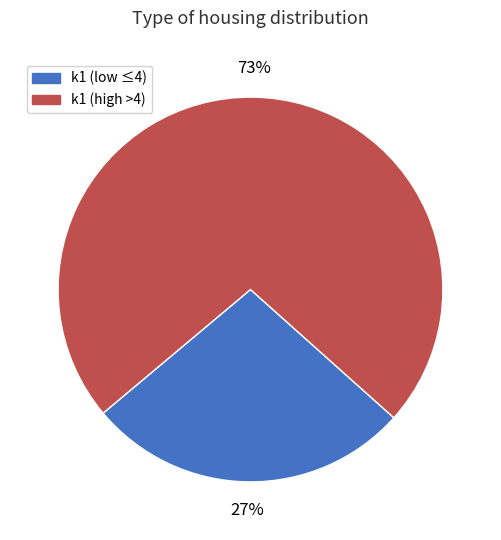

Is it true that k1 (high >4) is 58% of the pie?

False